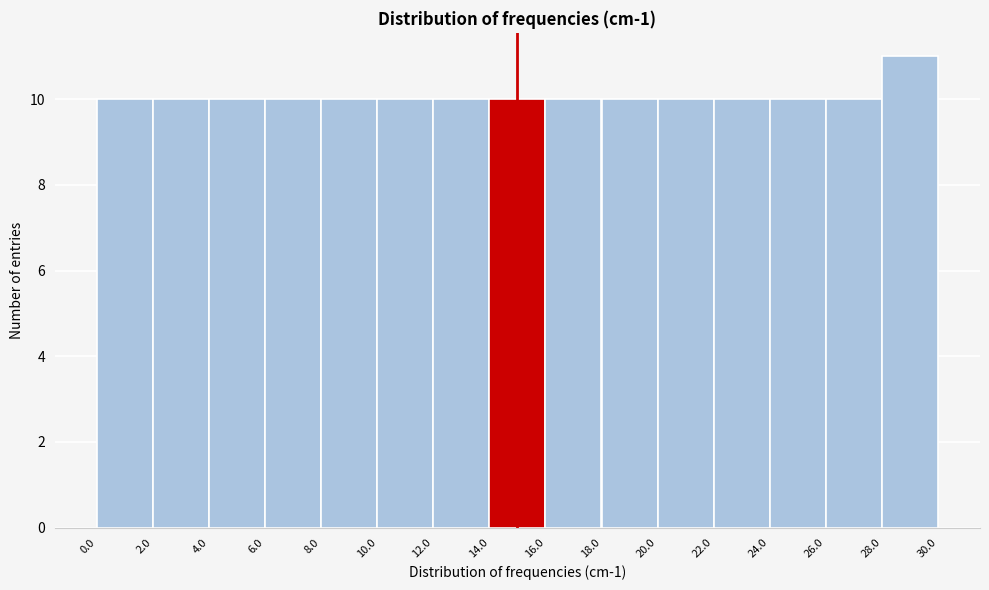

What is the height of the bar covering 2.0 to 4.0 on the x-axis? The values are not printed on the chart, so give them approximately, as read against the axis.

10